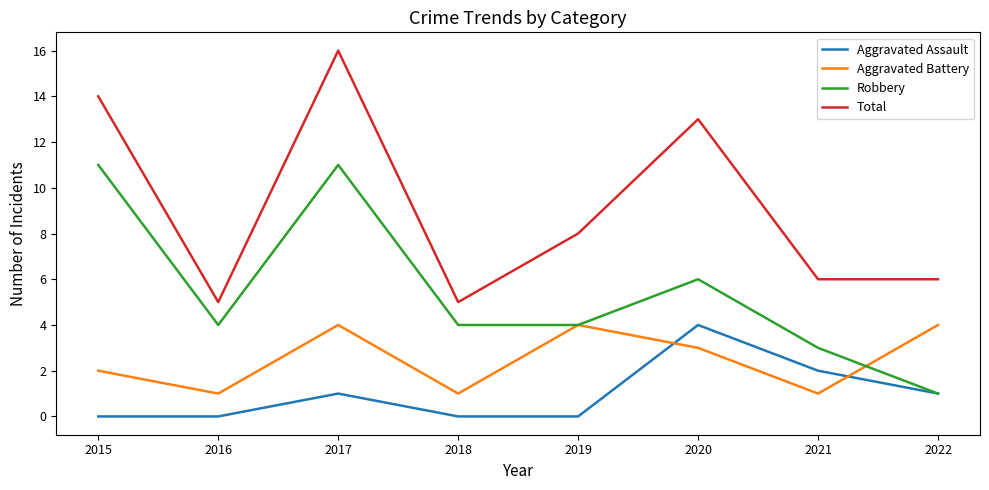

Rank the series by their average value, from lowest to highest.

Aggravated Assault, Aggravated Battery, Robbery, Total